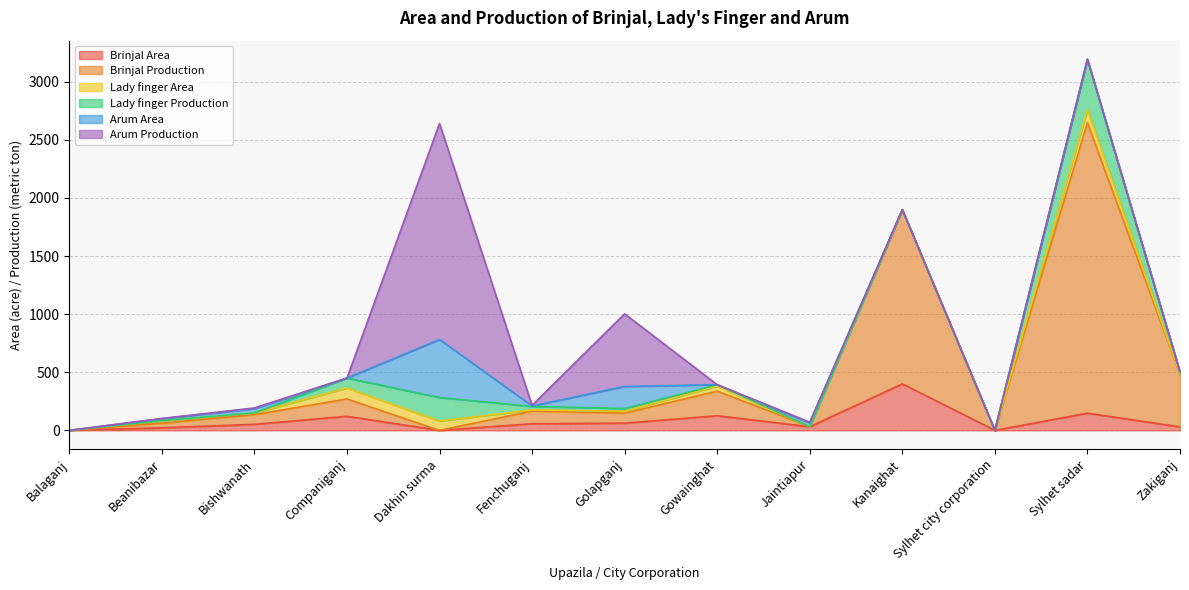

Where is the first local maximum for Lady finger Area?

Beanibazar